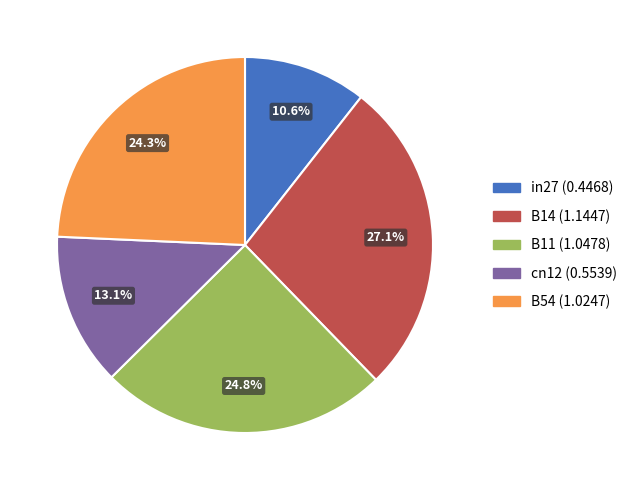

Is it true that in27 is 22% of the pie?

False